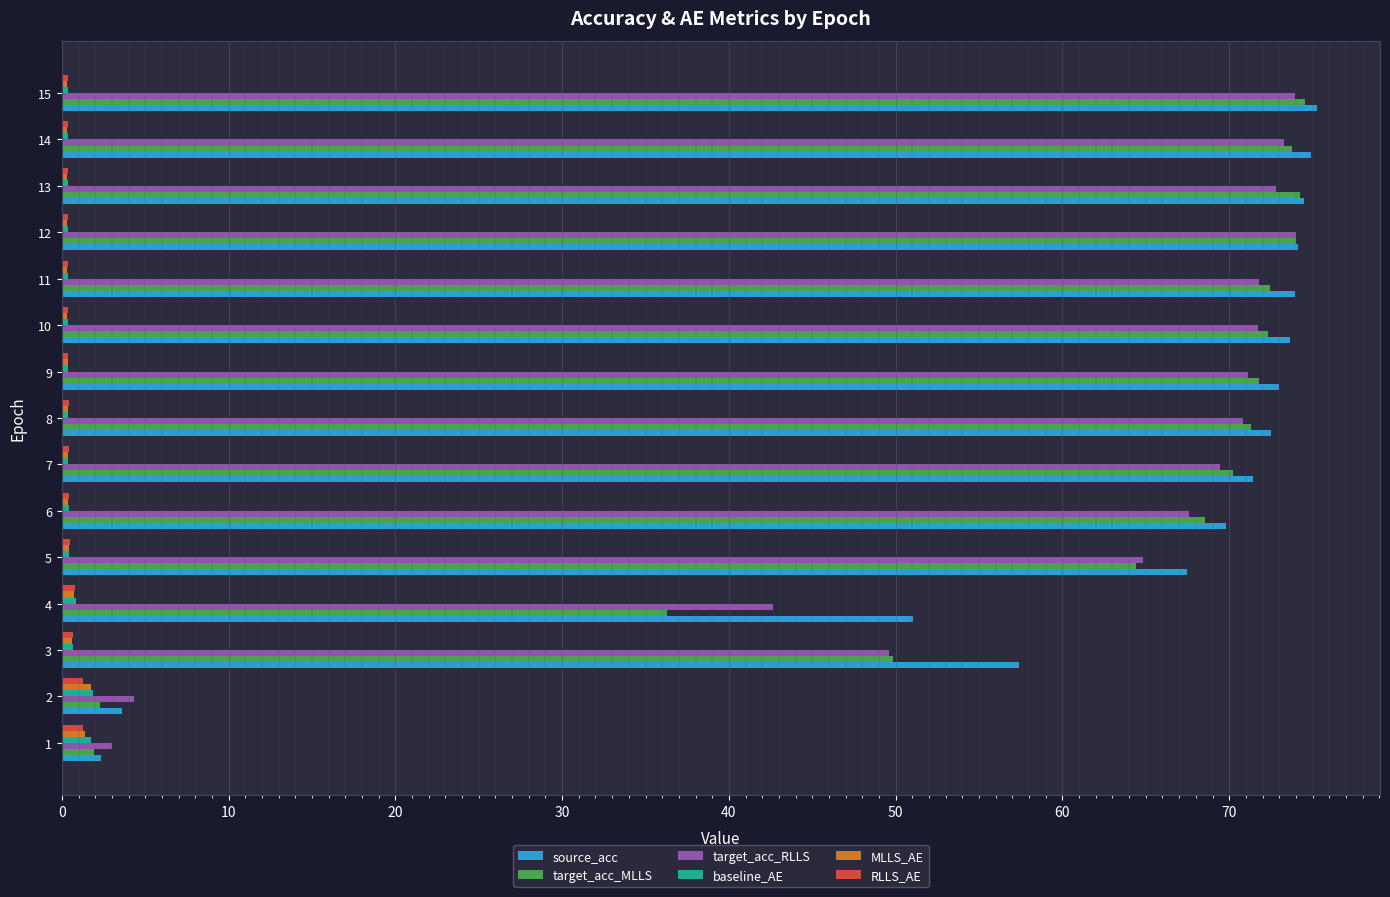

What is the smallest value displayed?

0.3